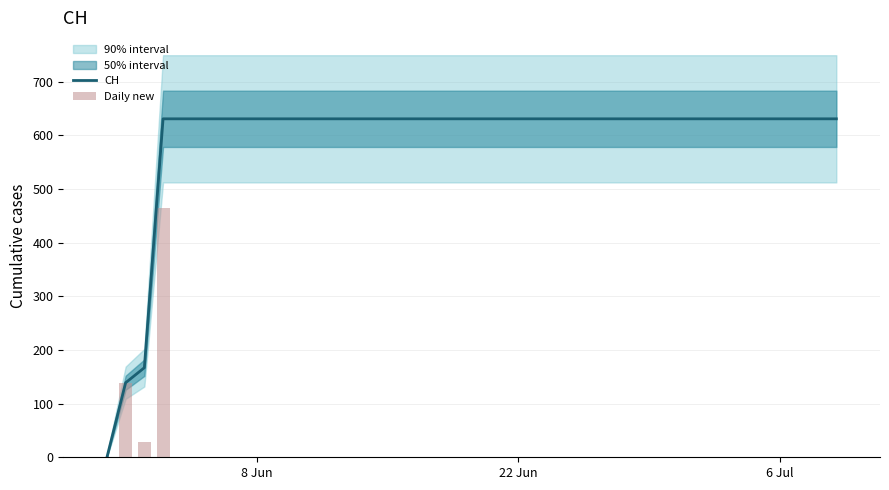

How many values in the Daily new series exceed 0?

3